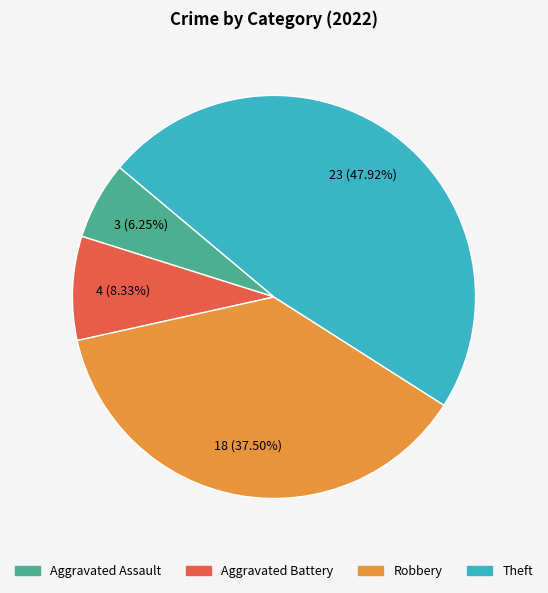

Between Aggravated Battery and Robbery, which is larger?

Robbery